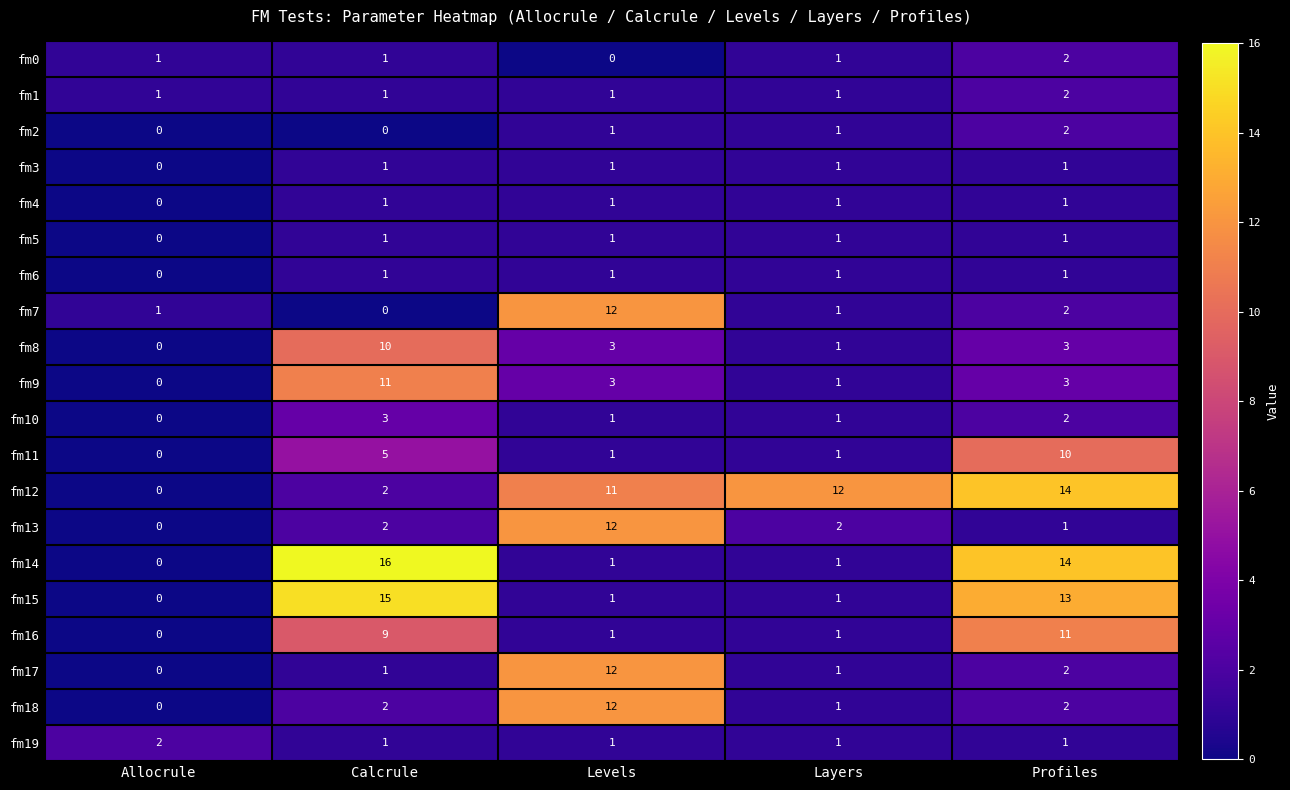

Which series has the largest range (max minus min)?

fm14